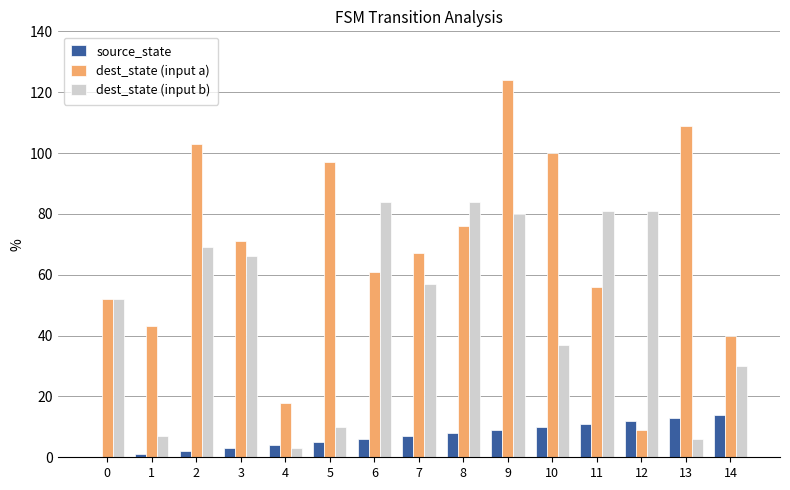

What is the difference between the dest_state (input a) values at 10 and 1?

57